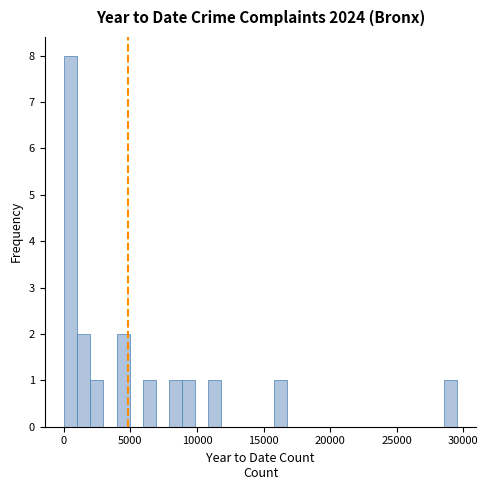

Read against the x-axis, roughly where is the centre of the tallest bar?

500